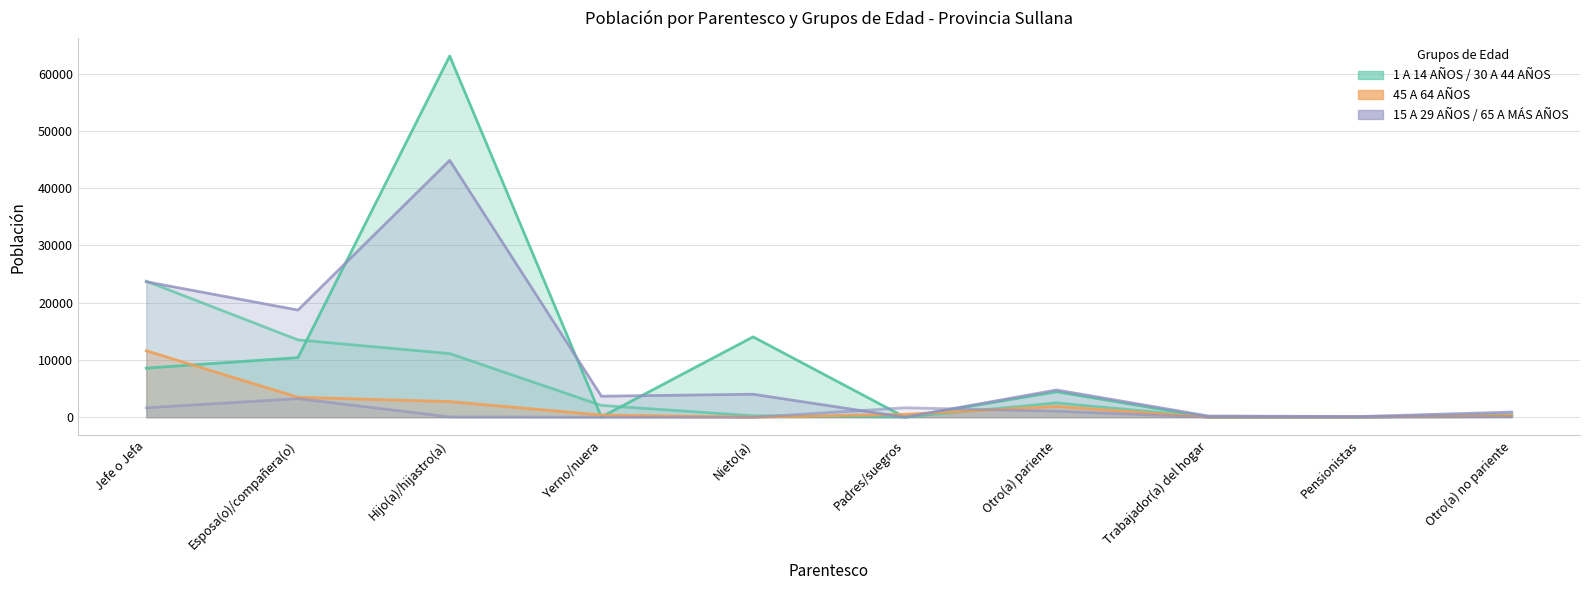

At how many categories does at least one series exceed 51510?

1